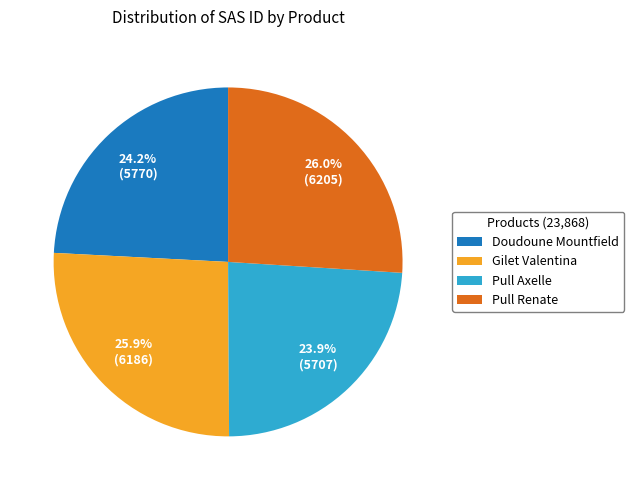

What is the ratio of the value at Gilet Valentina to the value at Doudoune Mountfield?

1.1